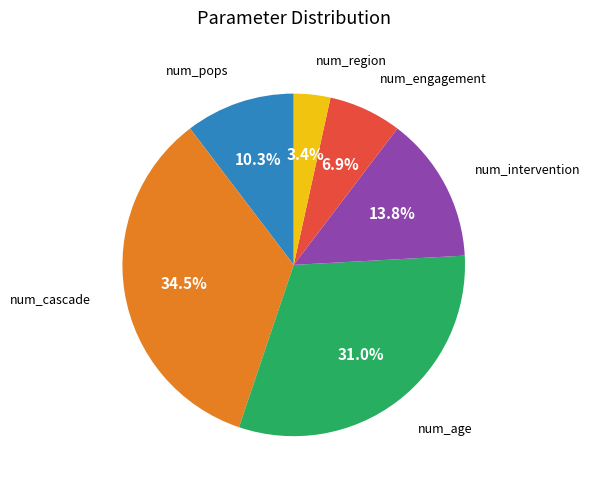

Is there a majority slice in this chart?

No